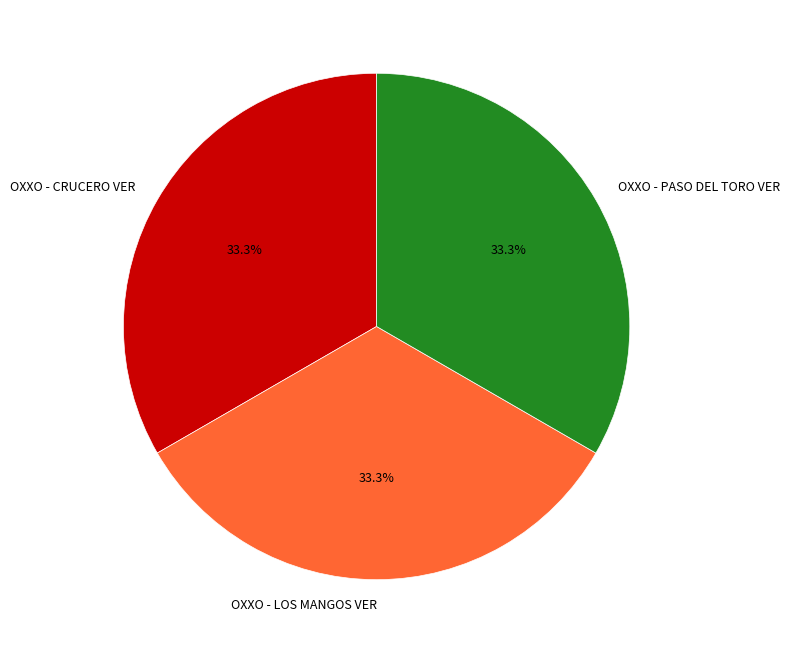

What is the ratio of the value at OXXO - CRUCERO VER to the value at OXXO - LOS MANGOS VER?

1.0